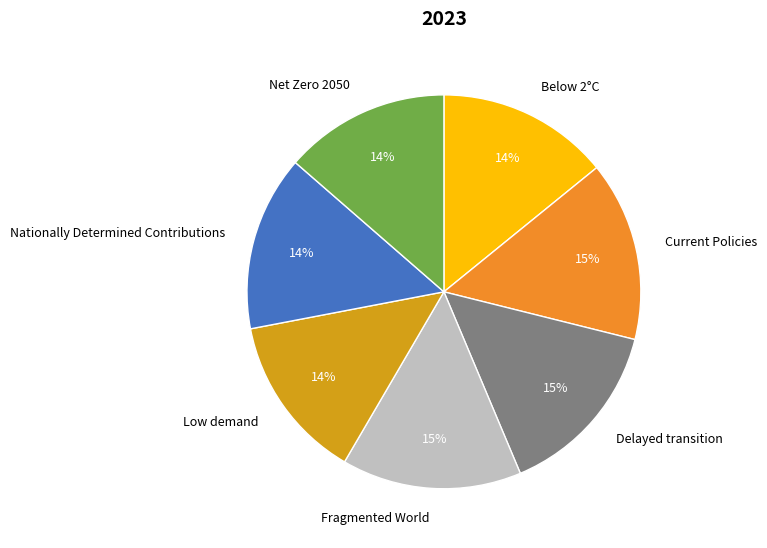

The Below 2°C slice represents 23% of the pie. True or false?

False